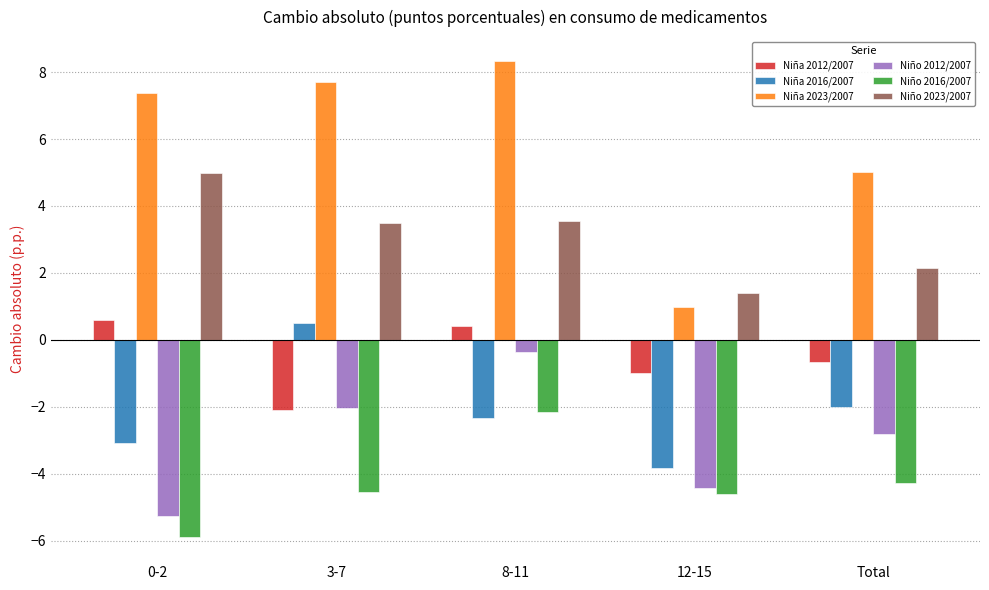

What is the difference between the highest and lowest values at 12-15?

6.0